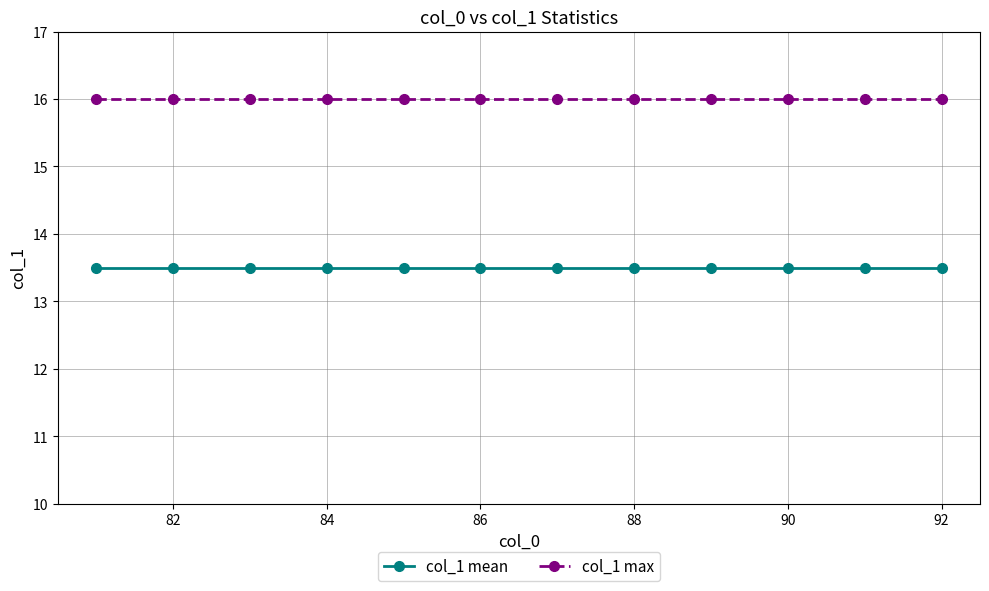

True or false: col_1 max and col_1 mean intersect in this chart.

False